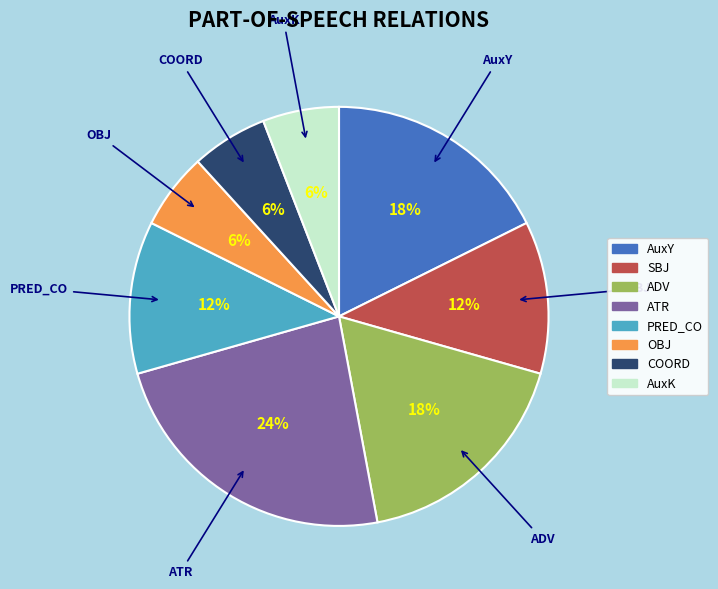

To the nearest percent, what is the average slice percentage?

12%